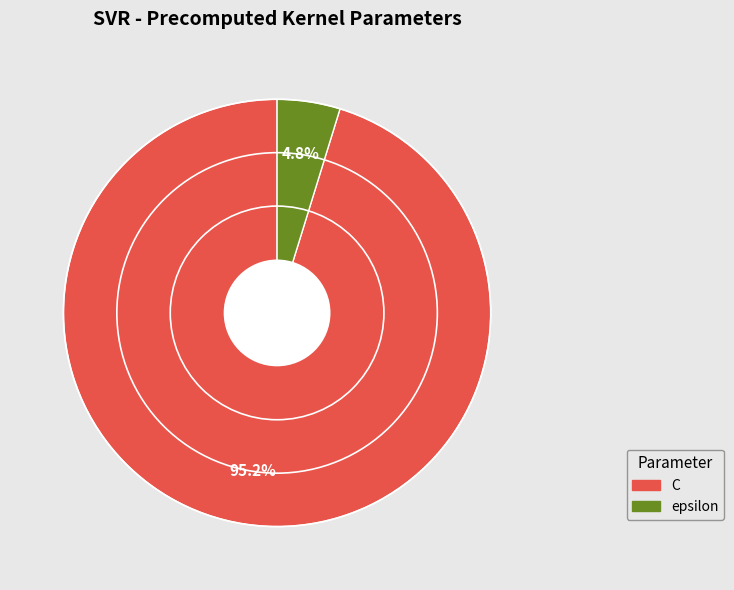

Which slice represents more than half of the pie?

C